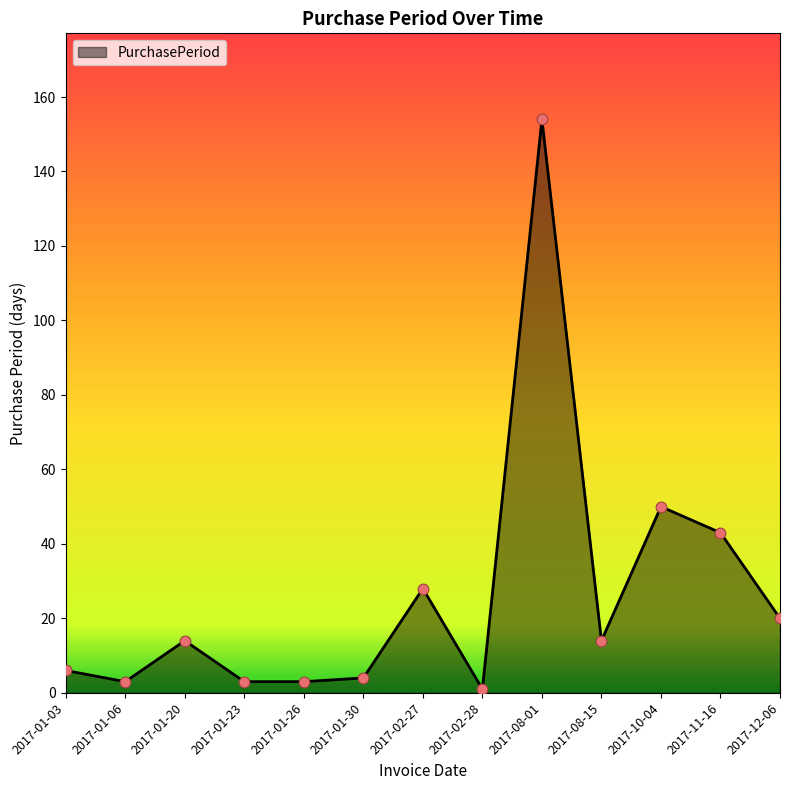

Which has a higher value, 2017-08-15 or 2017-01-23?

2017-08-15